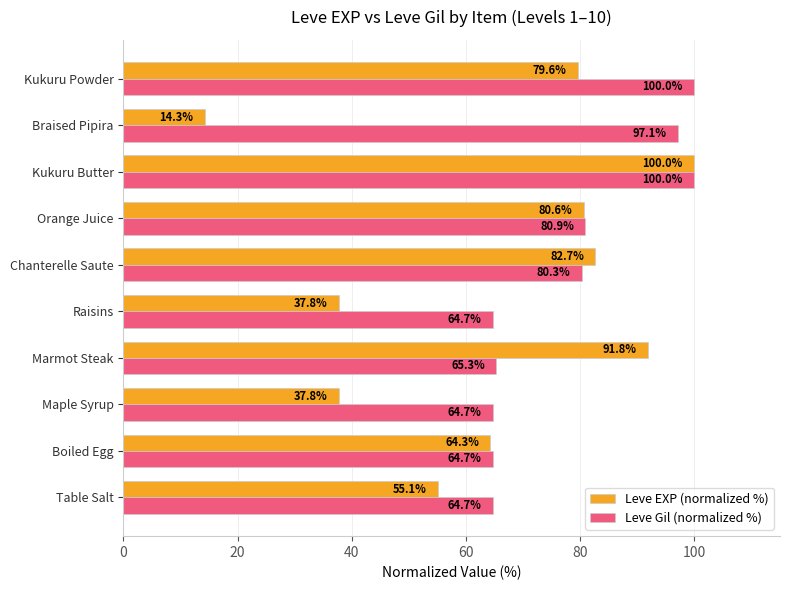

What is the smallest value displayed?

14.3